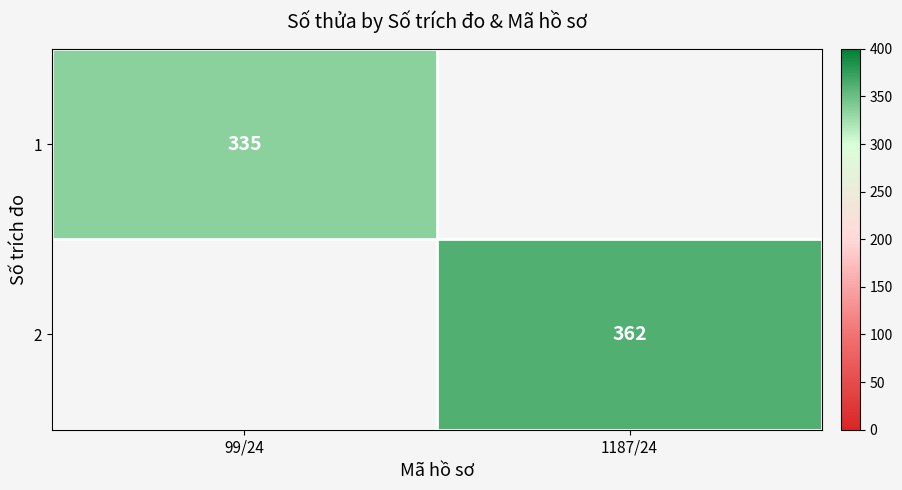

Is the value of 1 at 99/24 greater than the value of 2 at 1187/24?

No